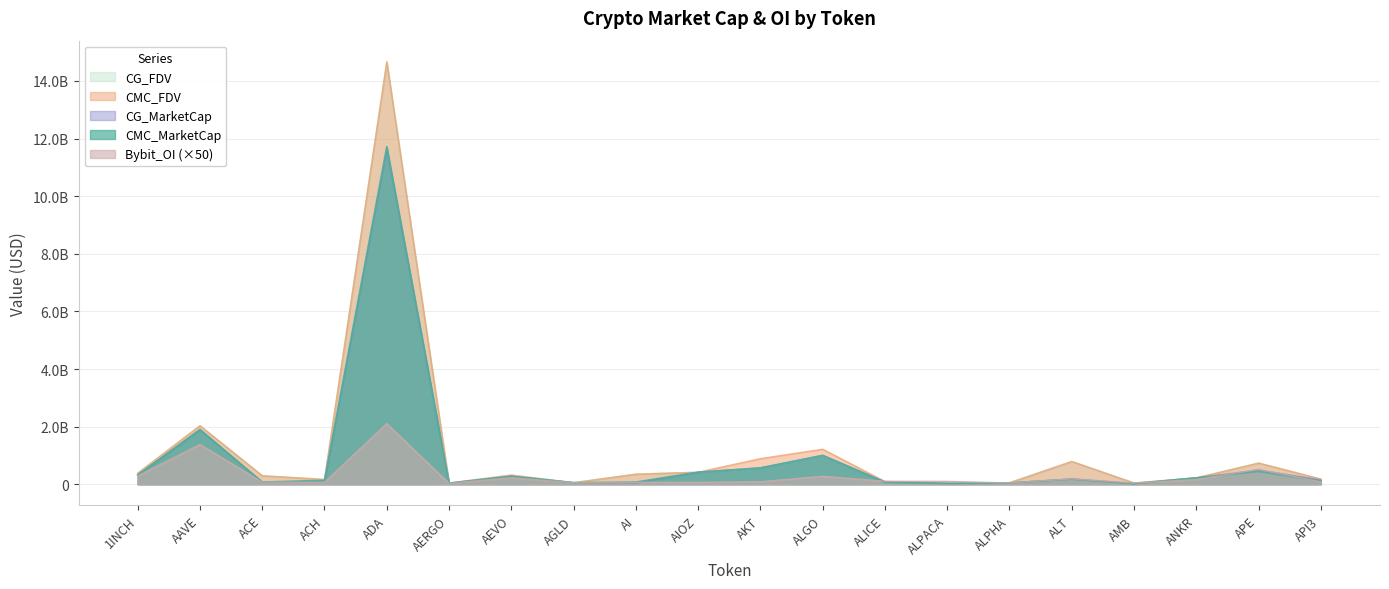

What is the average value of the Bybit_OI series?

298469115.0